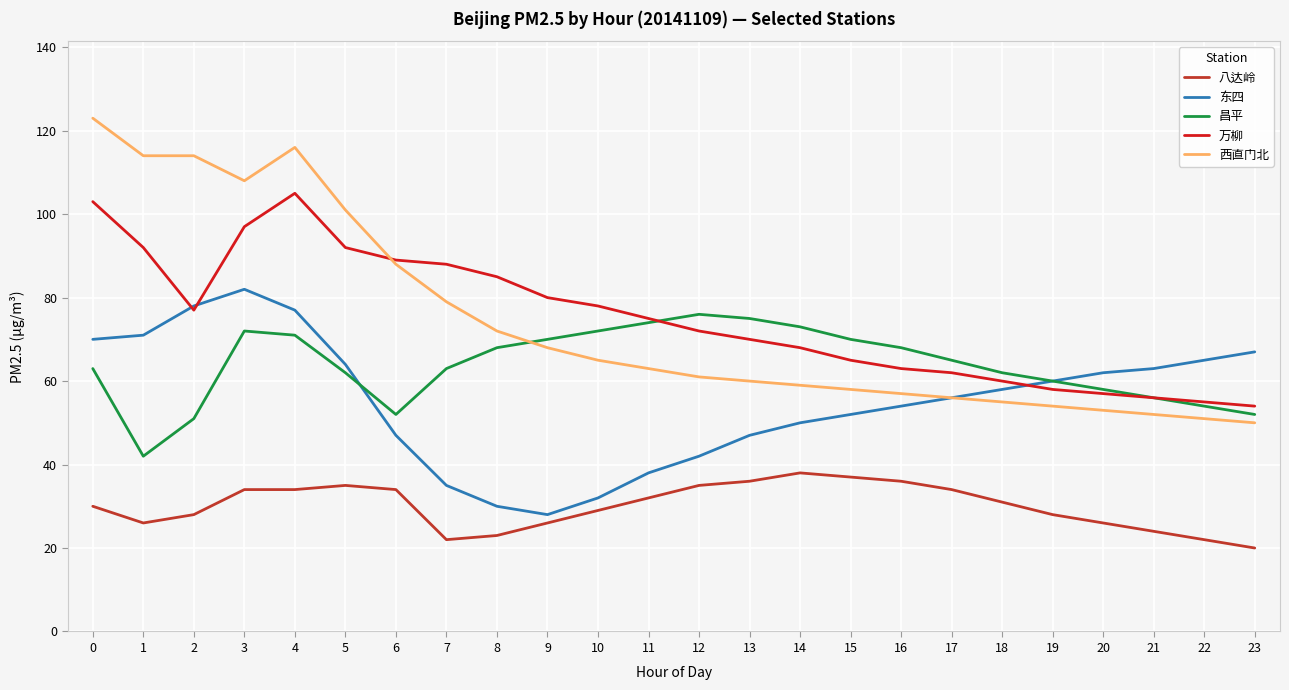

Reading left to right, transcribe all the data shown in this chart.

八达岭: 30	26	28	34	34	35	34	22	23	26	29	32	35	36	38	37	36	34	31	28	26	24	22	20
东四: 70	71	78	82	77	64	47	35	30	28	32	38	42	47	50	52	54	56	58	60	62	63	65	67
昌平: 63	42	51	72	71	62	52	63	68	70	72	74	76	75	73	70	68	65	62	60	58	56	54	52
万柳: 103	92	77	97	105	92	89	88	85	80	78	75	72	70	68	65	63	62	60	58	57	56	55	54
西直门北: 123	114	114	108	116	101	88	79	72	68	65	63	61	60	59	58	57	56	55	54	53	52	51	50